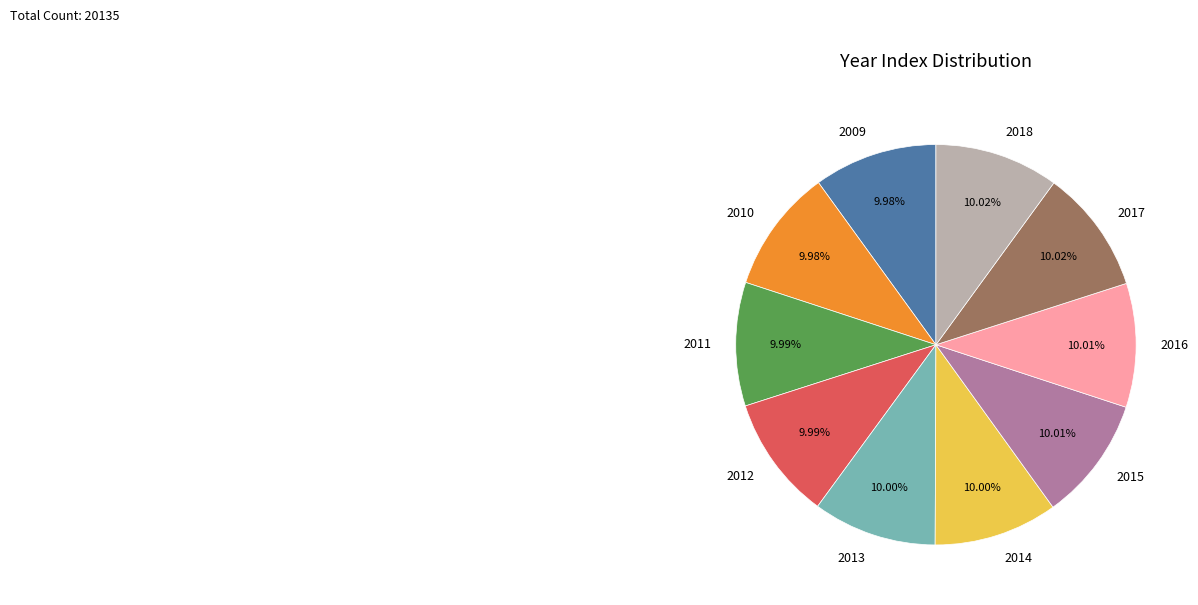

Approximately how many times larger is the value at 2014 compared to 2018?

1.0